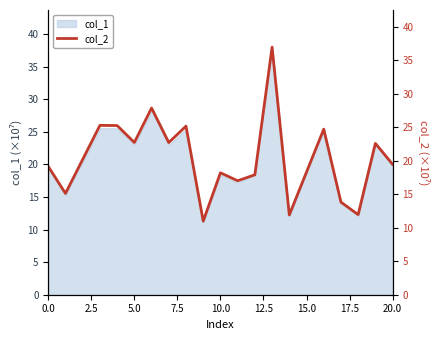

Does the chart have visible grid lines?

No